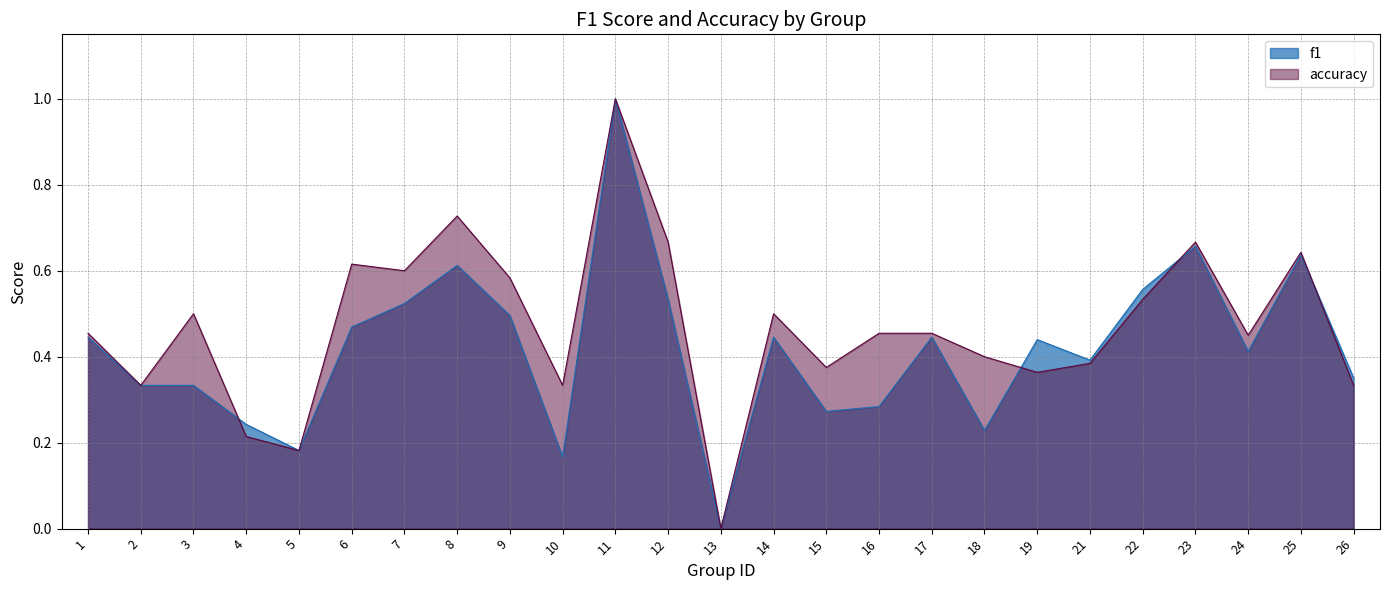

What is the average value of the accuracy series?

0.5